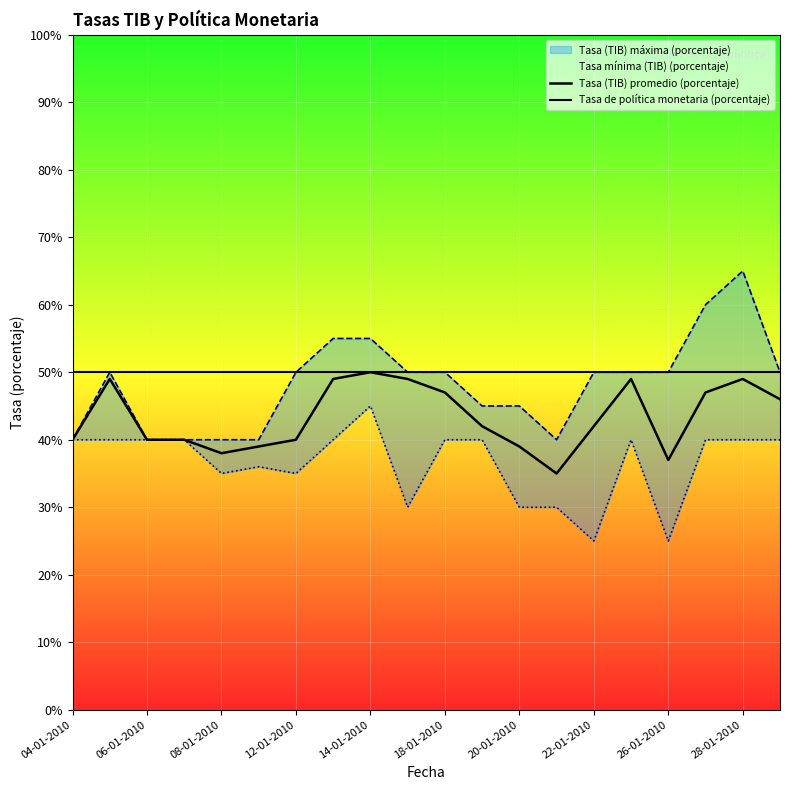

What is the sum of the Tasa (TIB) máxima (porcentaje) values at 26-01-2010 and 22-01-2010?

1.0